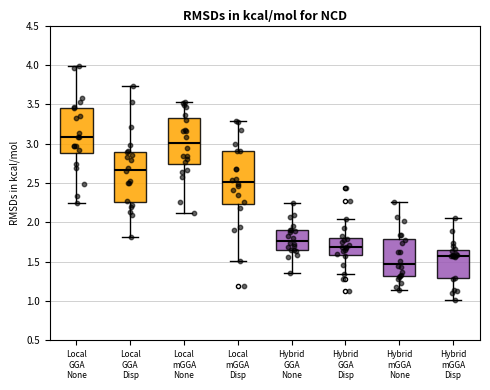

Reading left to right, transcribe this box plot: for each box, give where its median line is, the range the box spans, and where its two whiskers end, as read against the y-axis. The values are not printed on the chart, so give them approximately, as read against the axis.

Local GGA None: median 3.10, box 2.90 to 3.45, whiskers 2.25 to 4.00
Local GGA Disp: median 2.65, box 2.25 to 2.90, whiskers 1.80 to 3.75
Local mGGA None: median 3.00, box 2.75 to 3.30, whiskers 2.10 to 3.55
Local mGGA Disp: median 2.50, box 2.25 to 2.90, whiskers 1.50 to 3.30
Hybrid GGA None: median 1.75, box 1.65 to 1.90, whiskers 1.35 to 2.25
Hybrid GGA Disp: median 1.70, box 1.60 to 1.80, whiskers 1.35 to 2.05
Hybrid mGGA None: median 1.50, box 1.30 to 1.80, whiskers 1.15 to 2.25
Hybrid mGGA Disp: median 1.60, box 1.30 to 1.65, whiskers 1.00 to 2.05